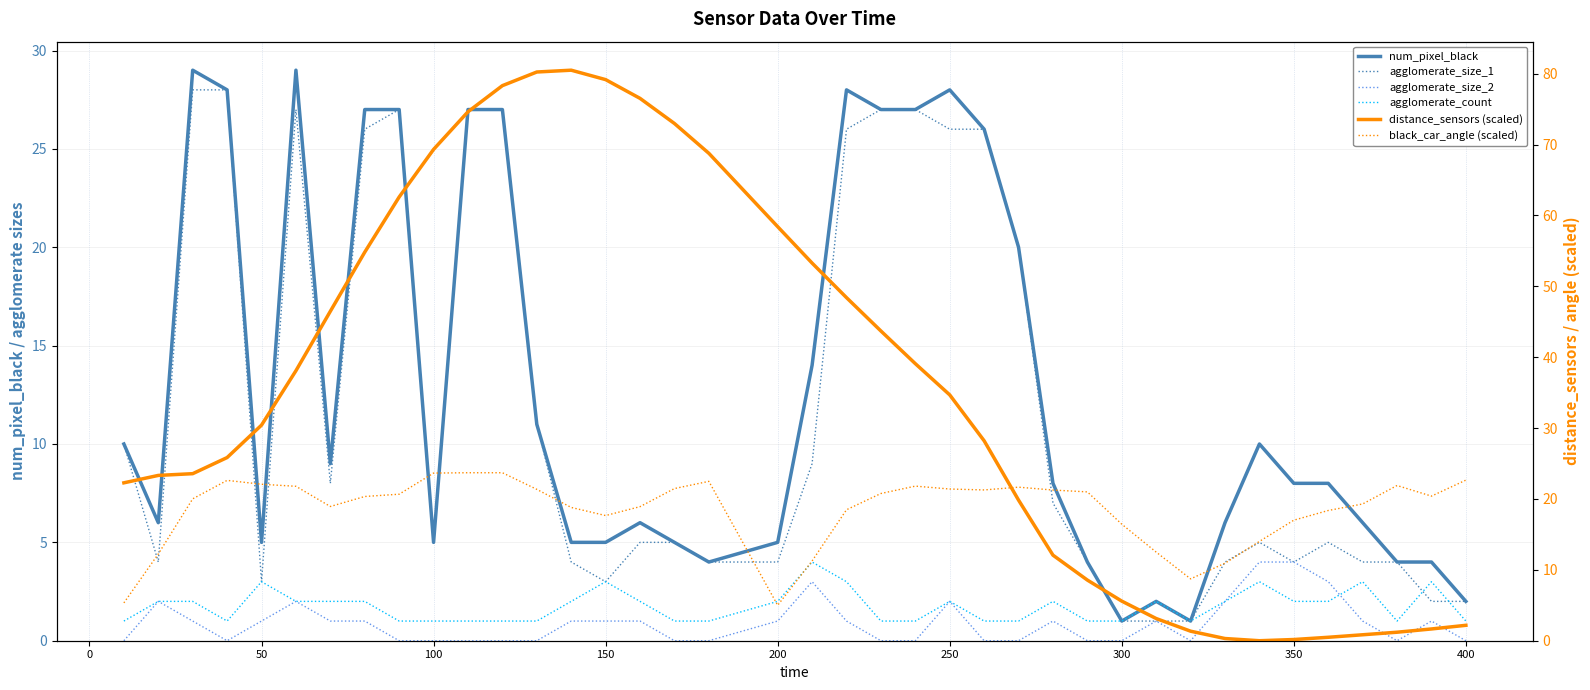

What are all the series names shown in the legend?

num_pixel_black, agglomerate_size_1, agglomerate_size_2, agglomerate_count, distance_sensors (scaled), black_car_angle (scaled)